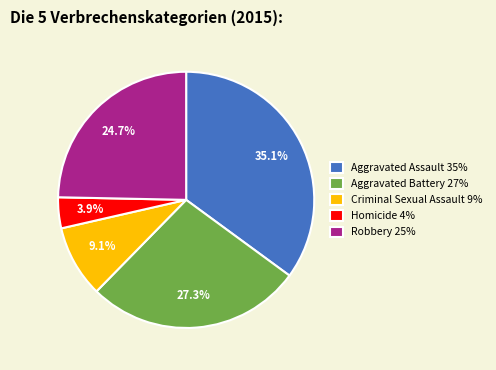

How many segments does this pie chart have?

5